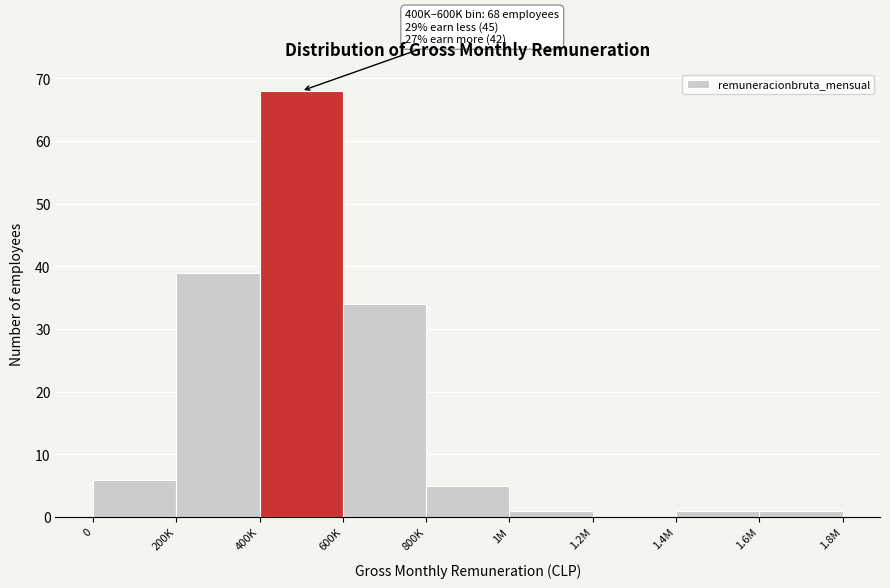

Reading left to right, list all the values displayed in this chart.

0=6	200K=39	400K=68	600K=34	800K=5	1M=1	1.2M=0	1.4M=1	1.6M=1